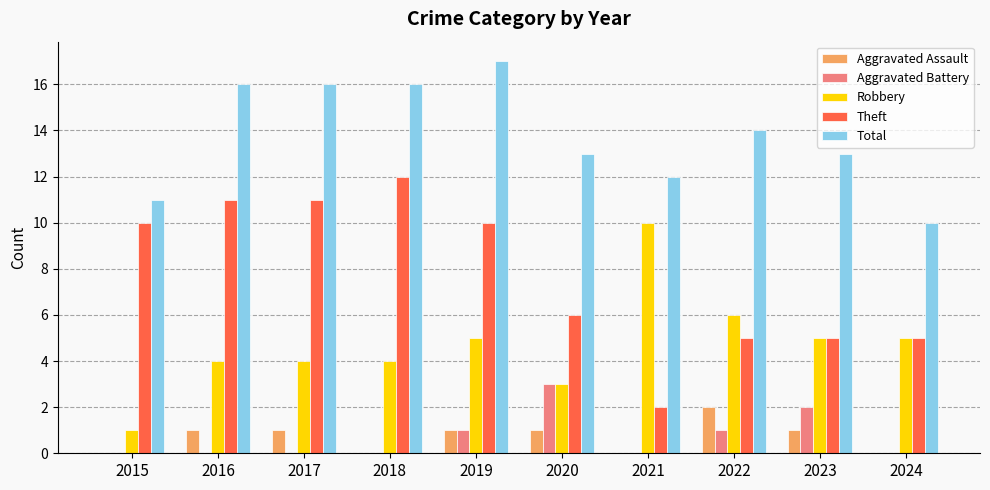

What is the sum of all Aggravated Assault values?

7